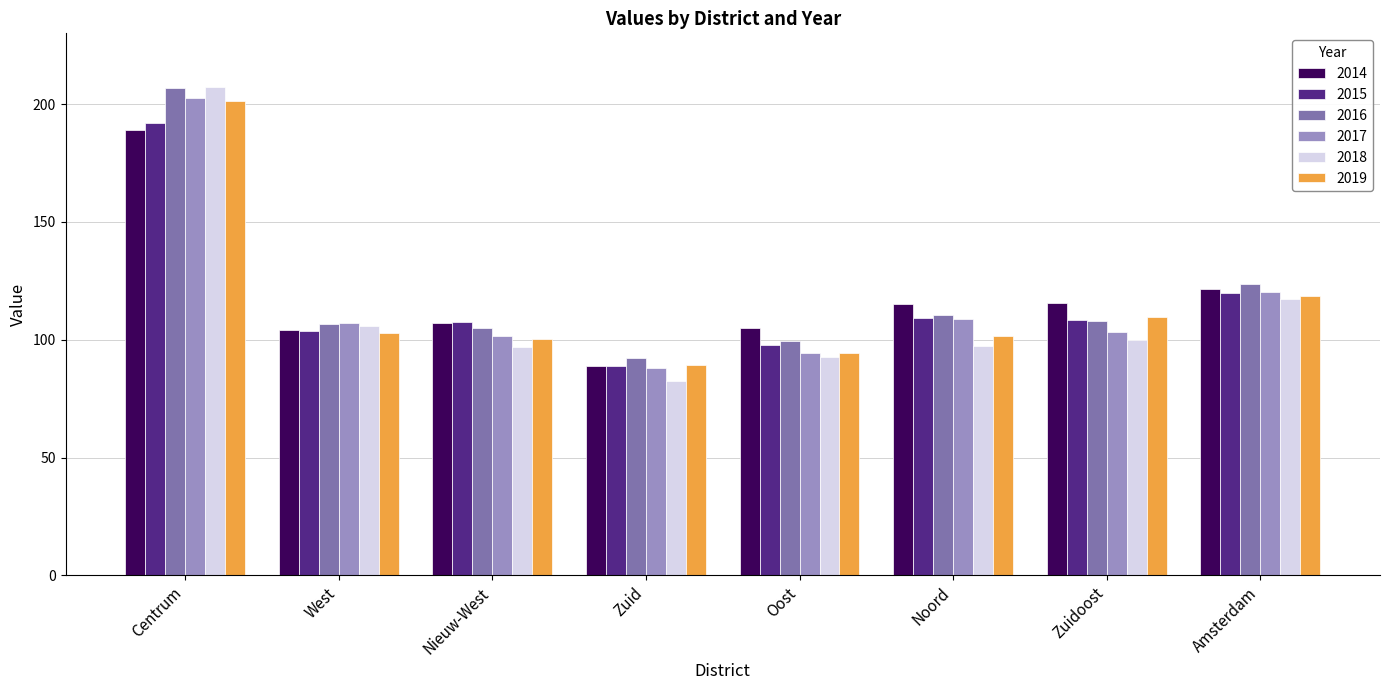

Which category has the lowest value across all series?

Zuid